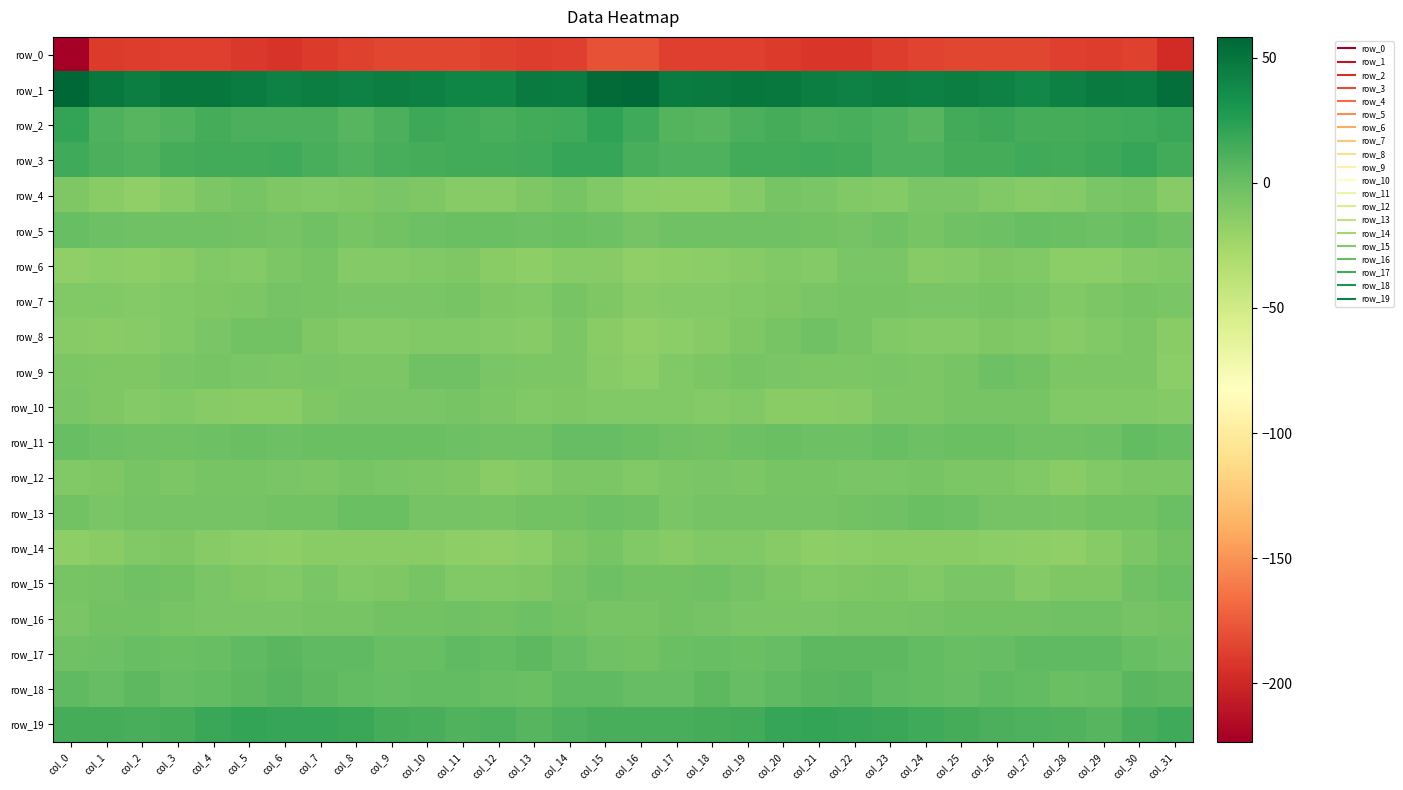

At which label is row_7 closest to -9?

col_20